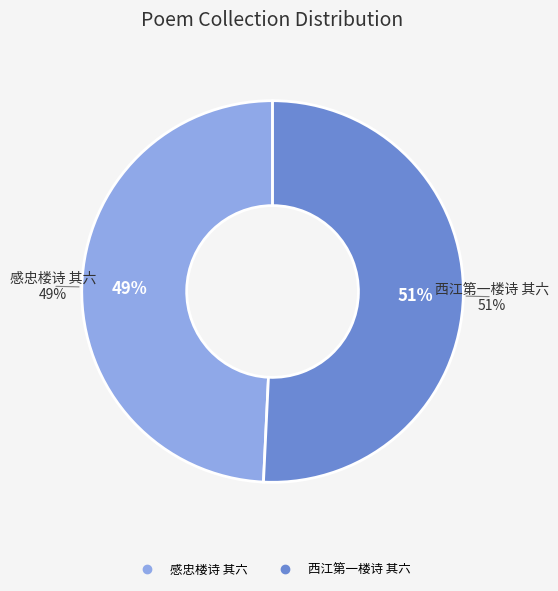

Which has a higher value, 西江第一楼诗 其六 or 感忠楼诗 其六?

西江第一楼诗 其六